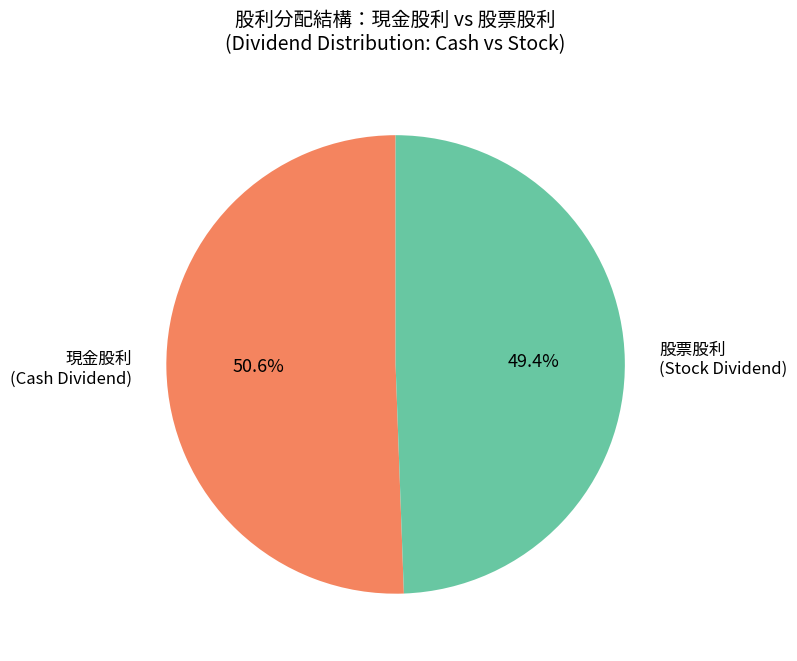

Which category has the smallest portion of the pie?

股票股利 (Stock Dividend)